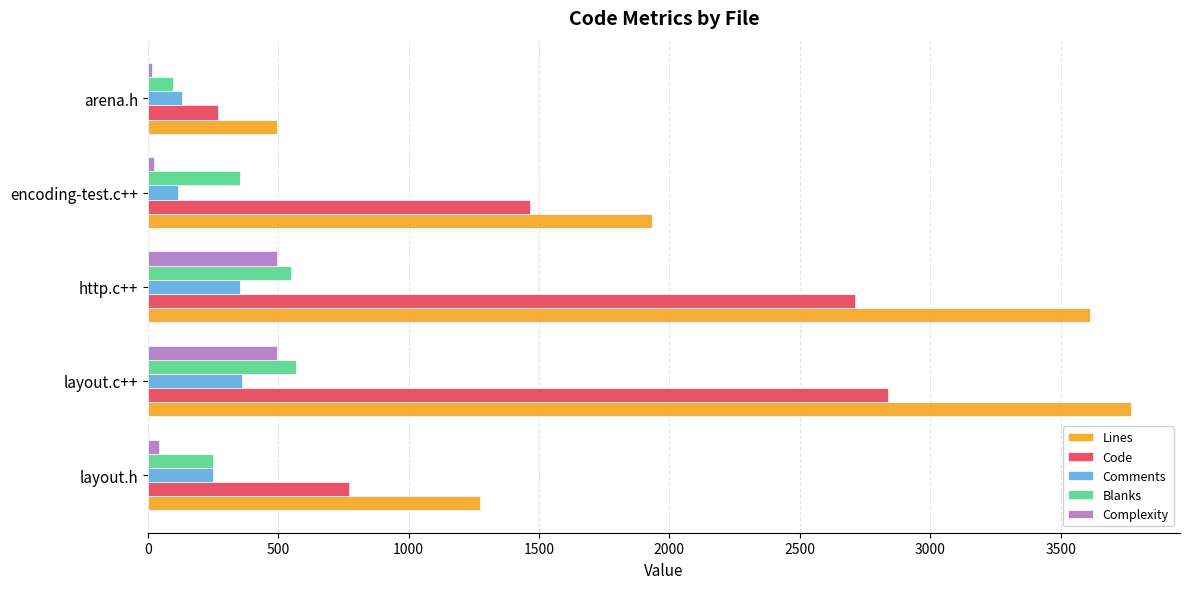

What is the maximum value for Code?

2839